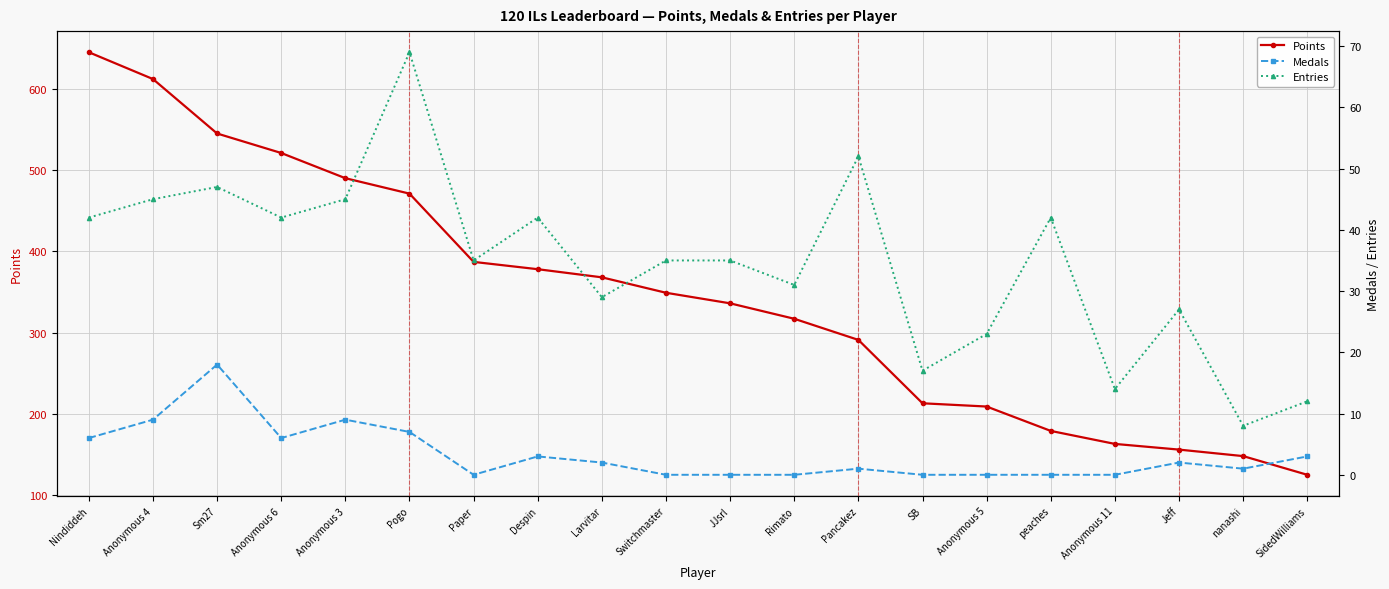

Which series changed the most between Nindiddeh and Anonymous 11?

Points